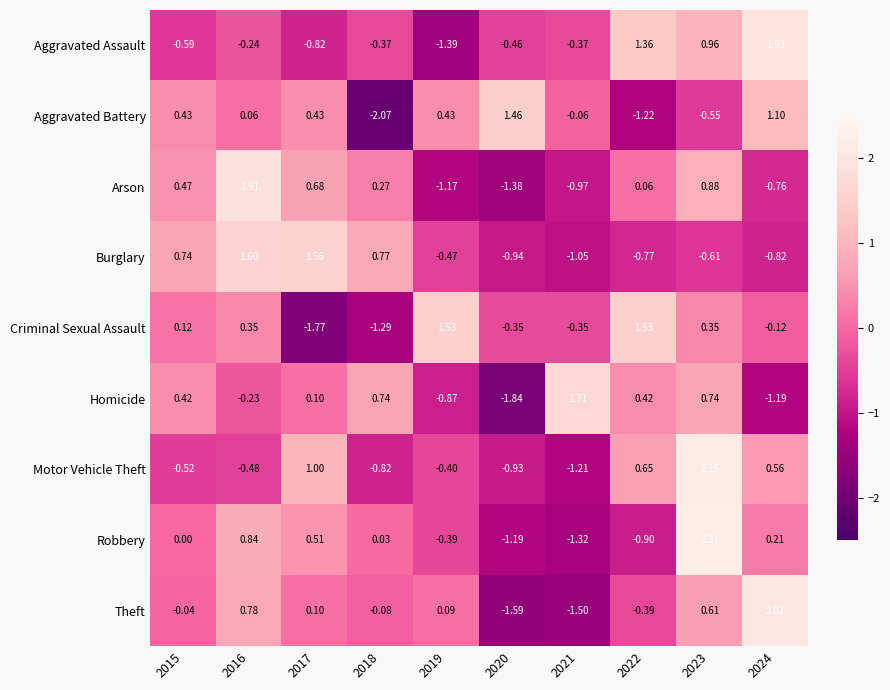

Rank the series by their maximum value, from lowest to highest.

Aggravated Battery, Criminal Sexual Assault, Burglary, Homicide, Arson, Aggravated Assault, Theft, Motor Vehicle Theft, Robbery